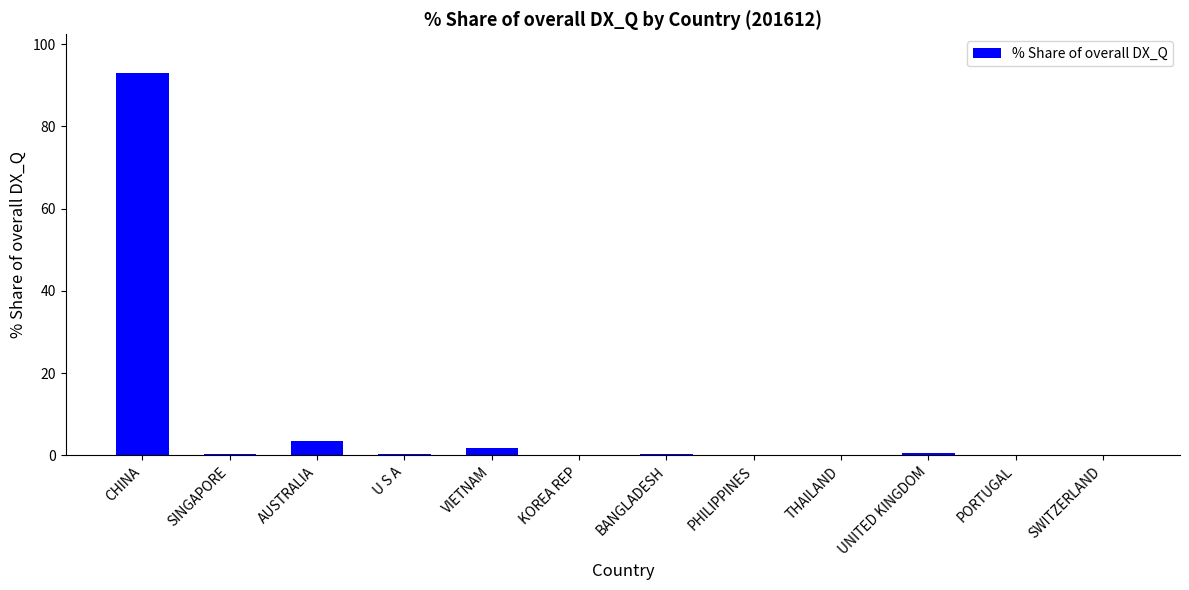

What is the change in value from AUSTRALIA to U S A?

-3.3